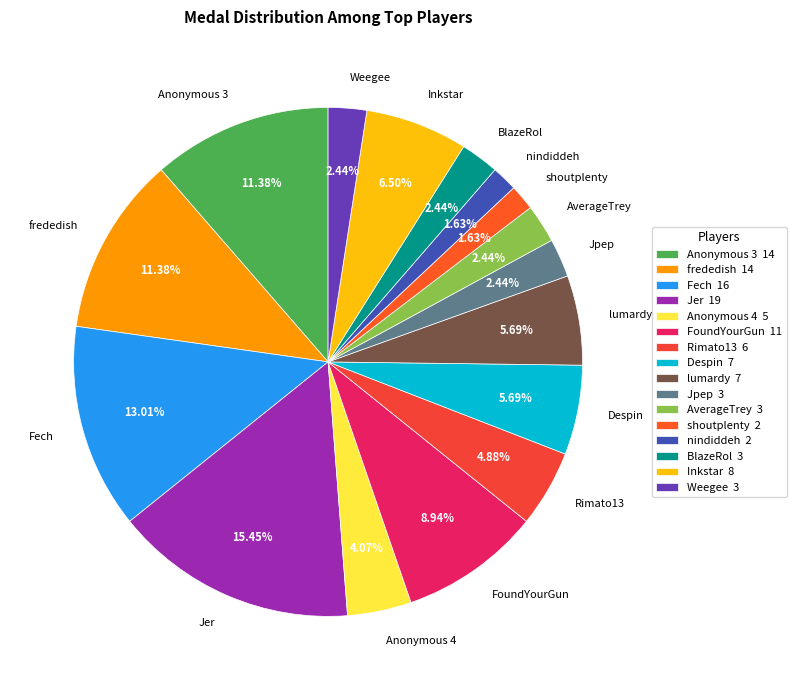

Does FoundYourGun account for over 50% of the chart?

No